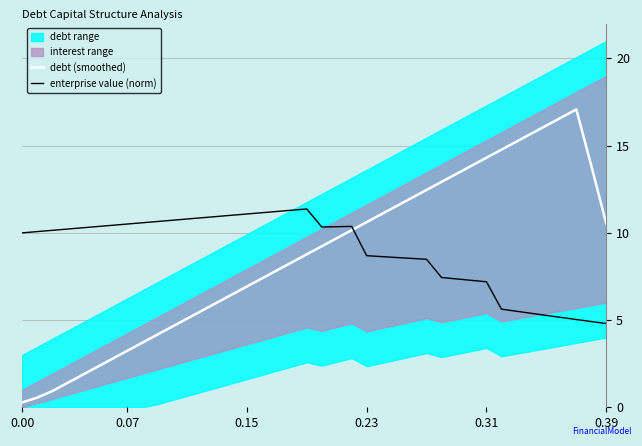

What is the minimum value for enterprise value (norm)?

4.8